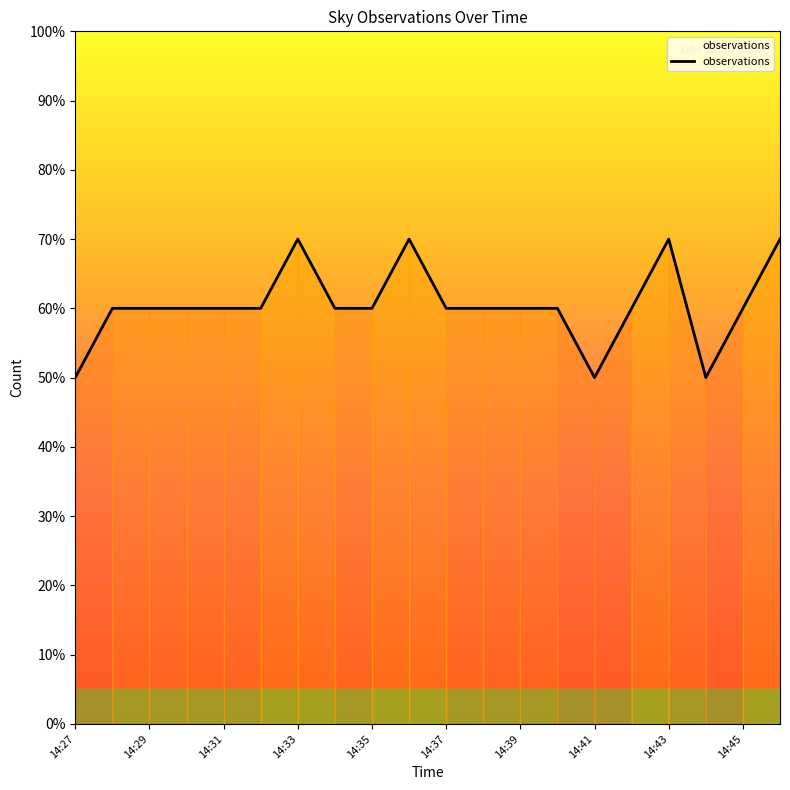

At which label does the data first exceed 6?

14:33